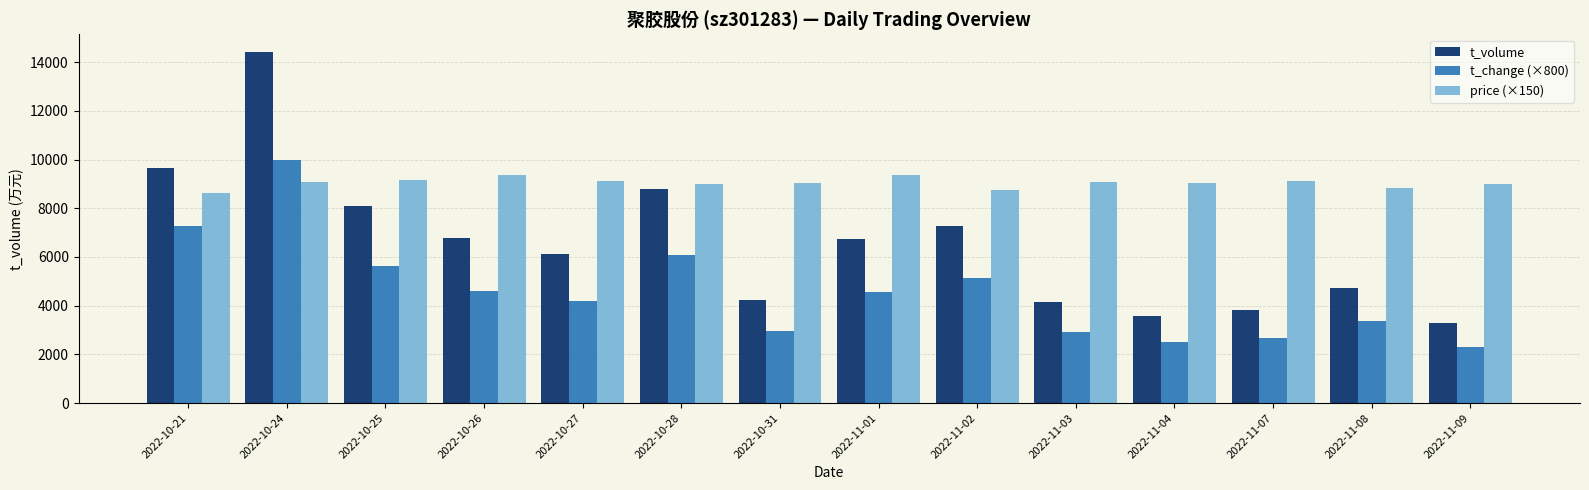

What is the difference between the maximum and minimum values in the t_volume series?

11119.0